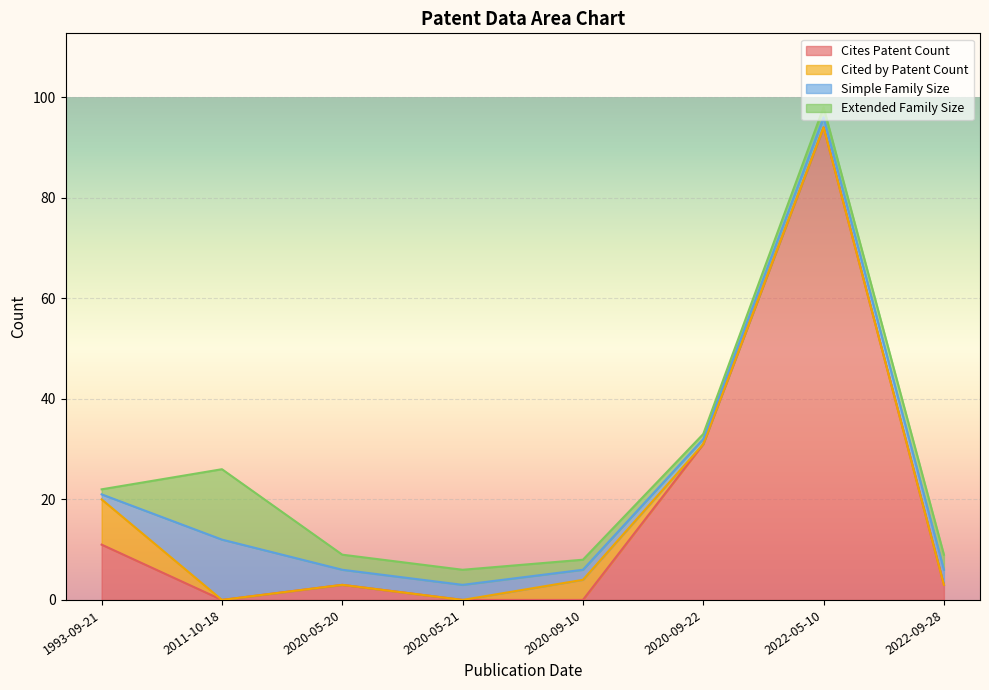

Is the value of Cited by Patent Count at 2022-05-10 greater than the value of Extended Family Size at 2022-09-28?

No